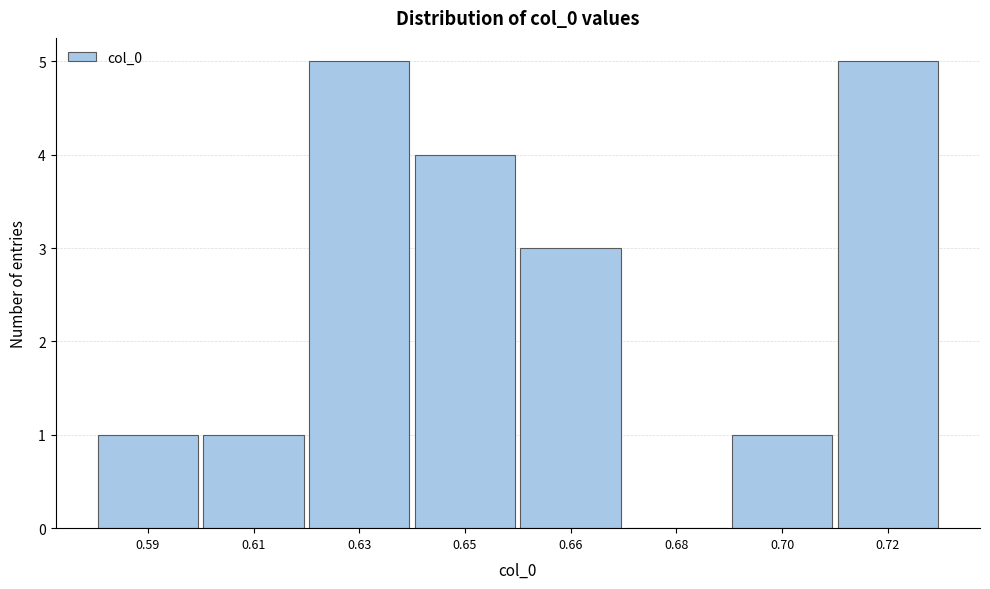

Reading left to right, what are all the values shown in this chart?

0.59=1	0.61=1	0.63=5	0.65=4	0.66=3	0.68=0	0.70=1	0.72=5